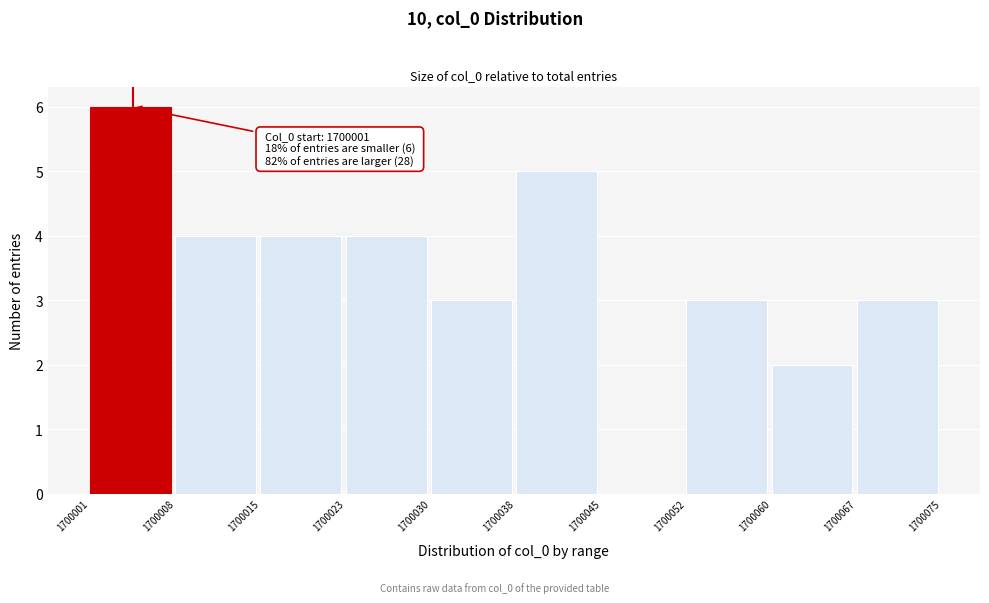

Over which range of the x-axis is the bar tallest?

1700001 to 1700008